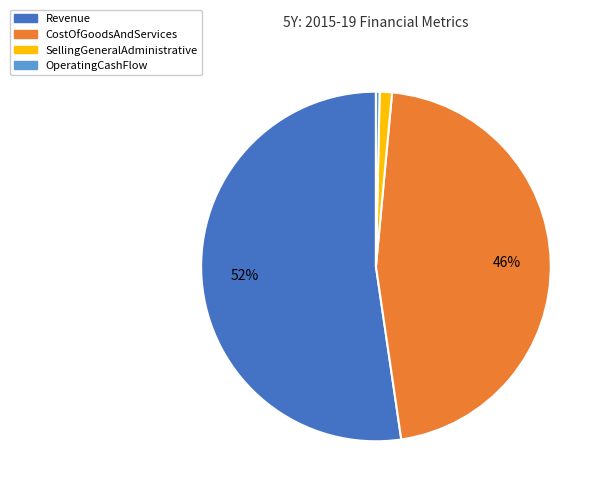

Does any single category account for the majority?

Yes